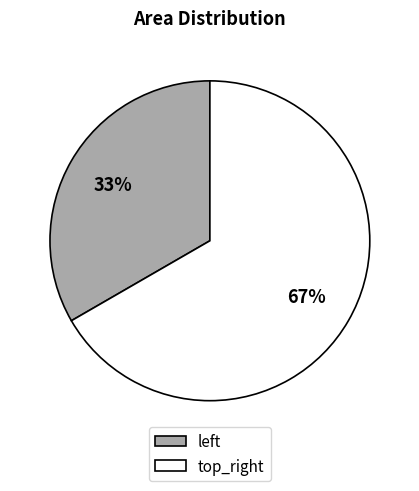

Is there a majority slice in this chart?

Yes